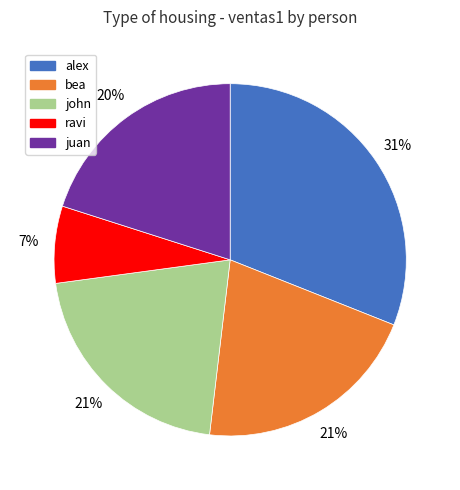

Which has a higher value, juan or alex?

alex